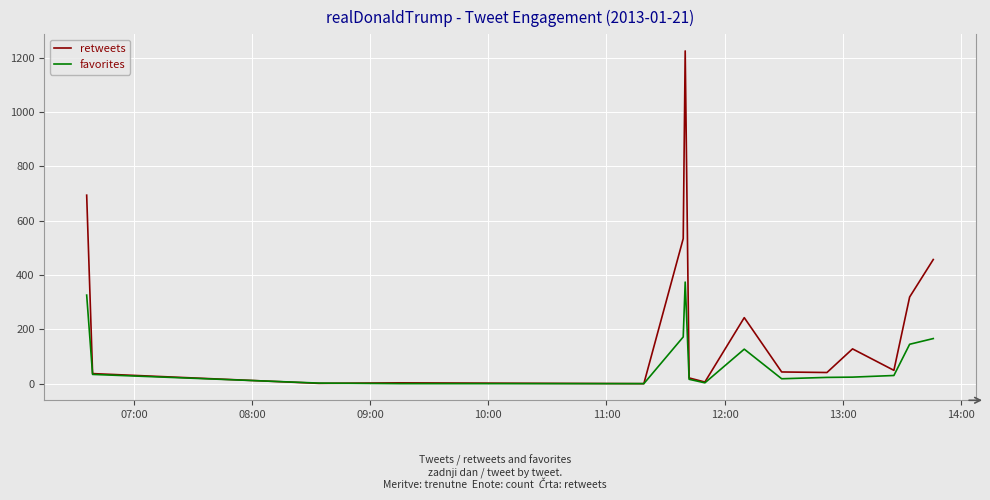

Which series has the largest total across all categories?

retweets